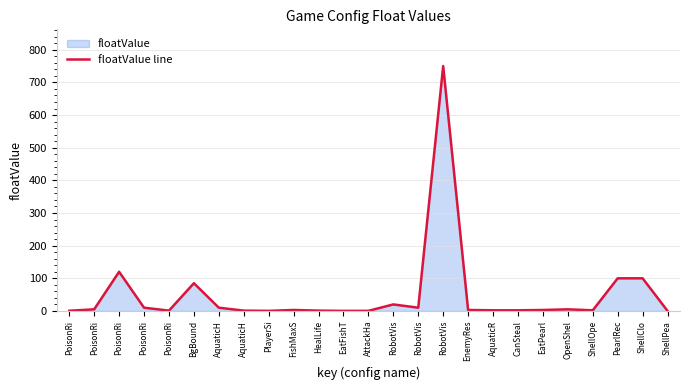

How many distinct data groups are displayed?

1